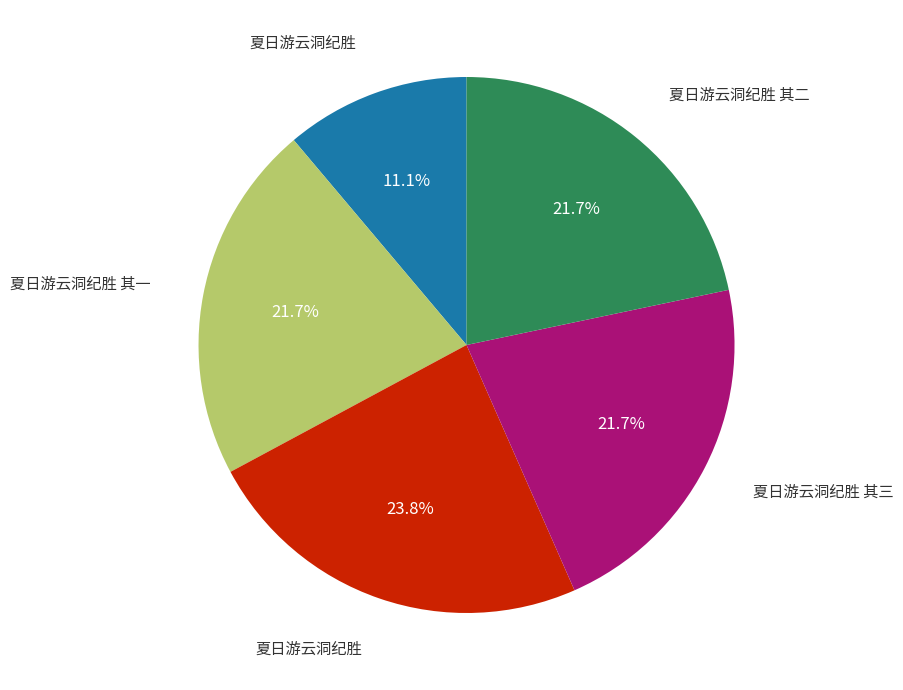

Does any single category account for the majority?

No